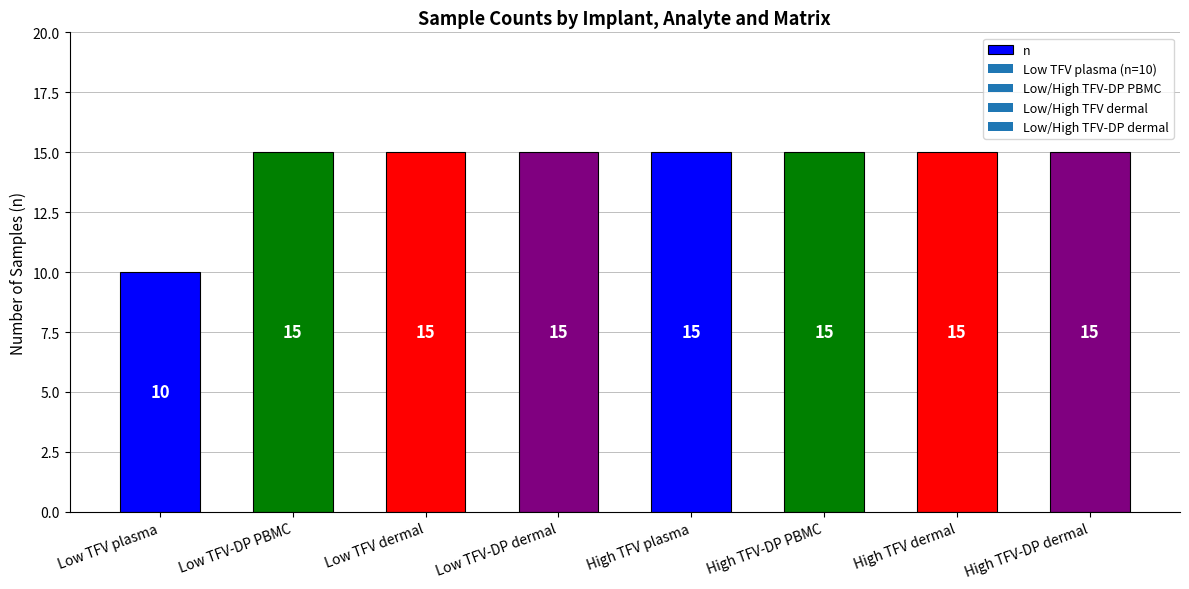

The value at Low TFV plasma is 4. True or false?

False